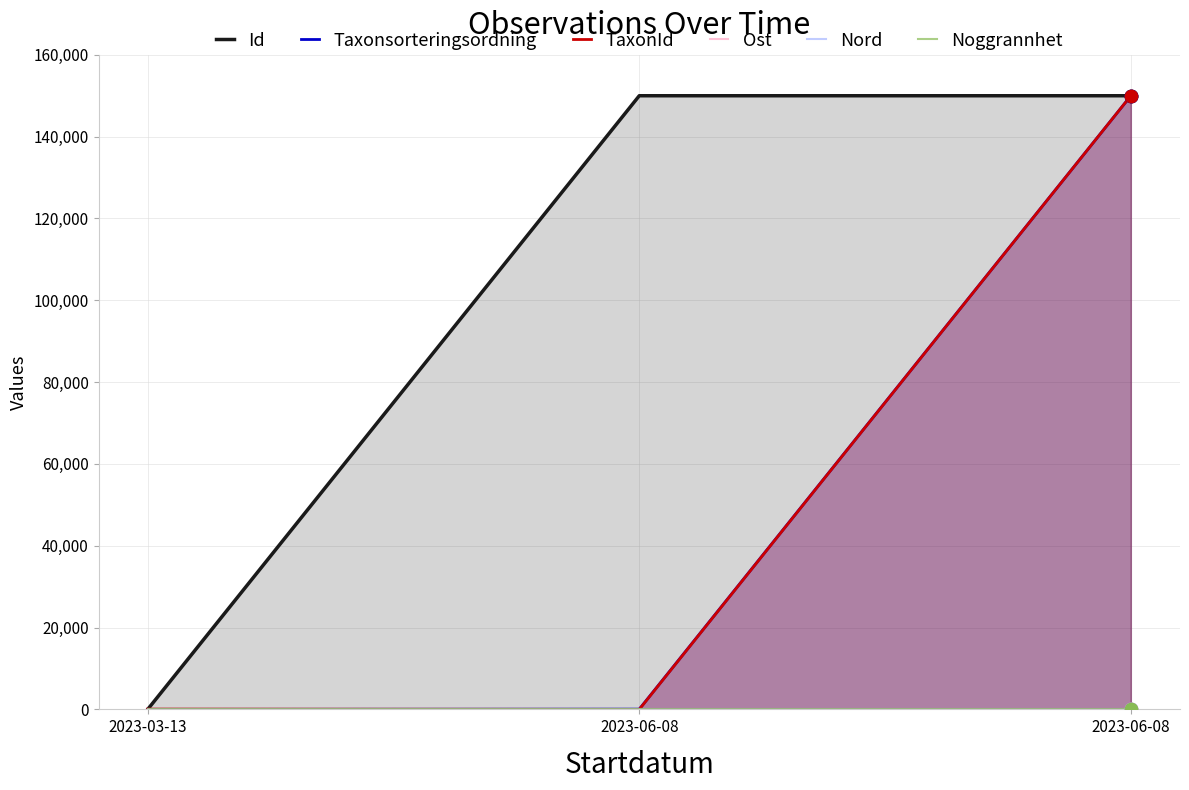

Which series has the largest total across all categories?

Id